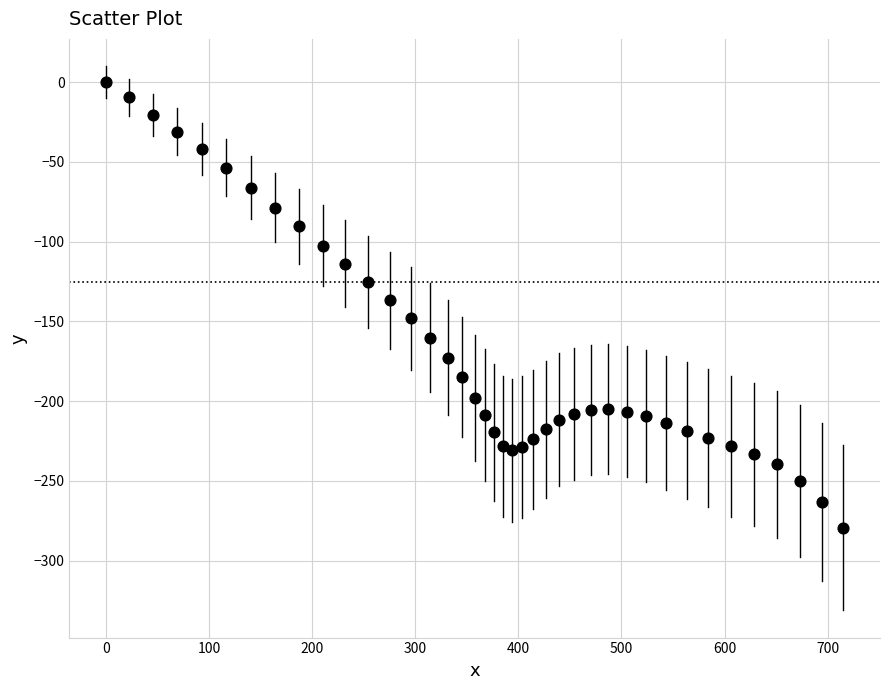

What is the range of Y values (max minus min)?

279.2